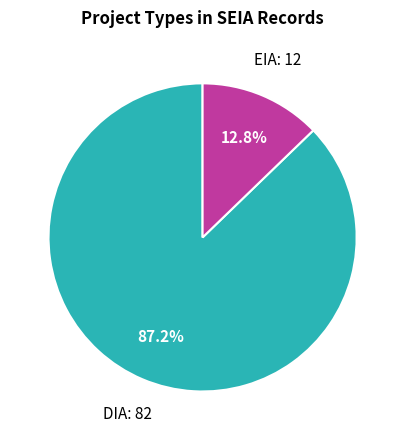

To the nearest percent, what is the average slice percentage?

50%